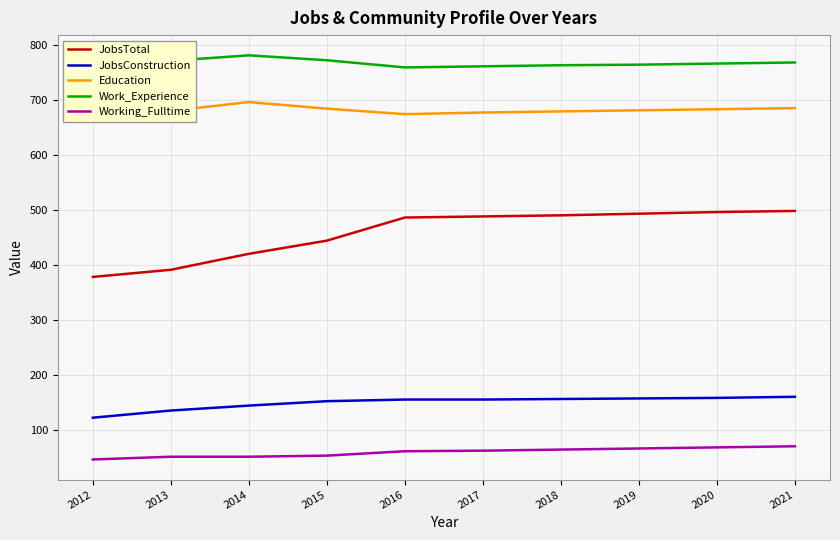

Does the chart display data point markers on the line(s)?

No